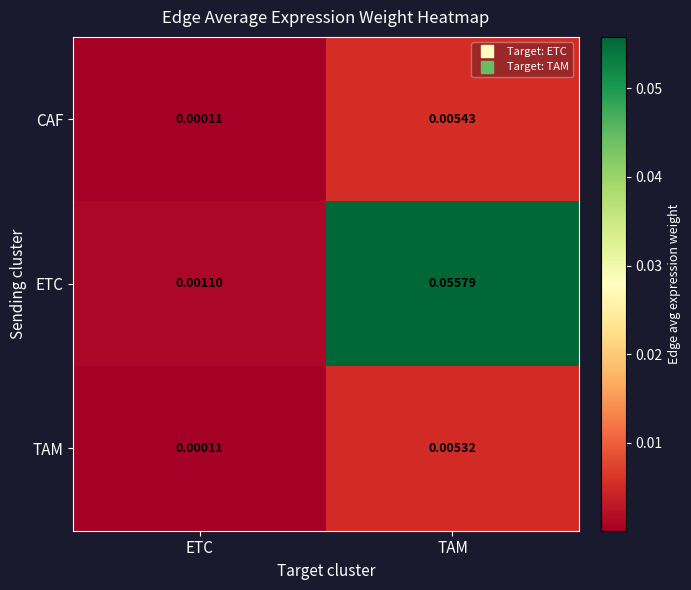

At which label is ETC closest to 0?

ETC